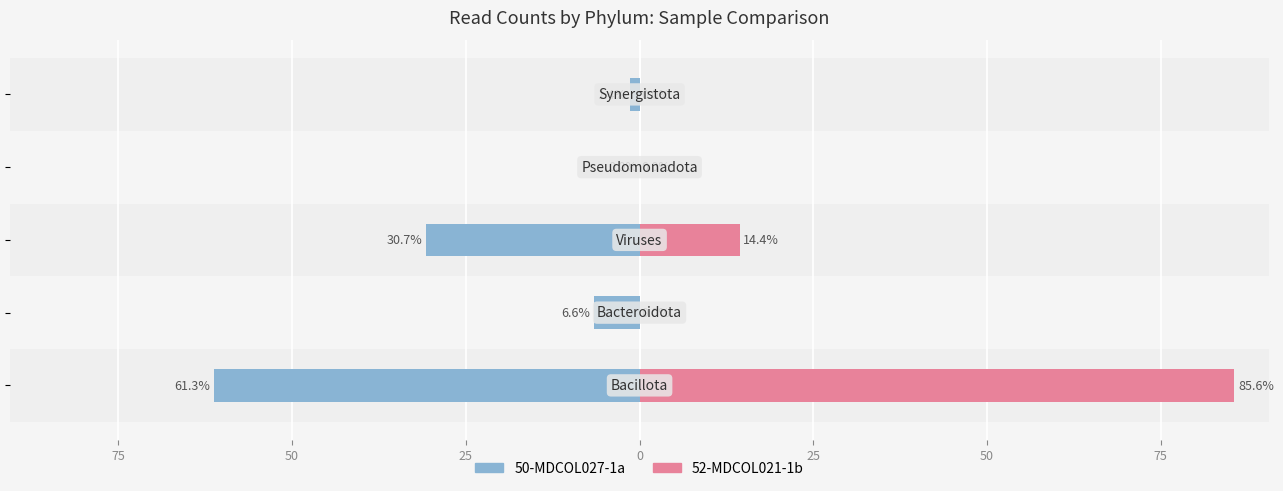

Which series has the largest range (max minus min)?

52-MDCOL021-1b